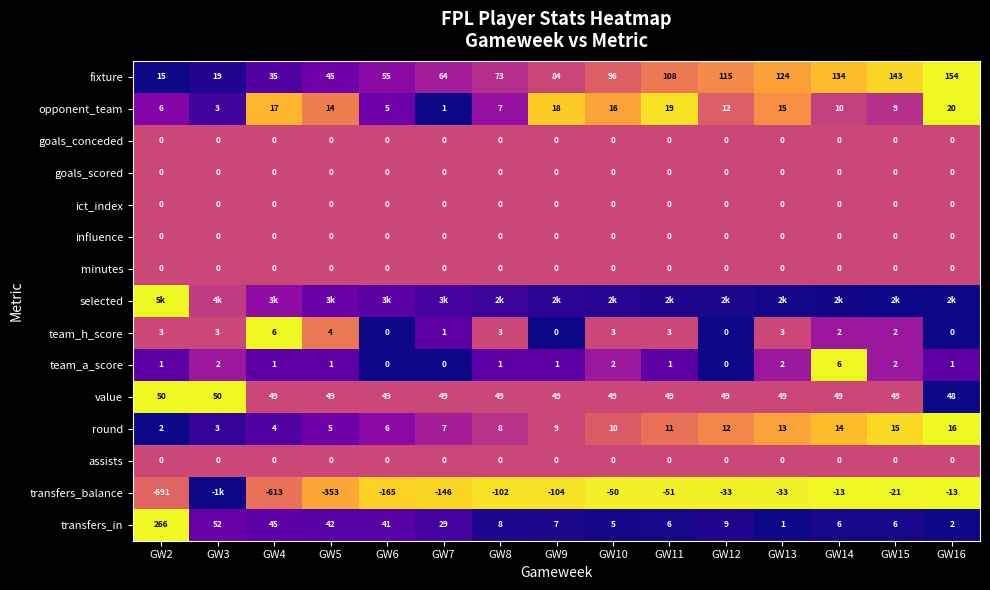

Is the value of value at GW13 greater than the value of fixture at GW11?

No